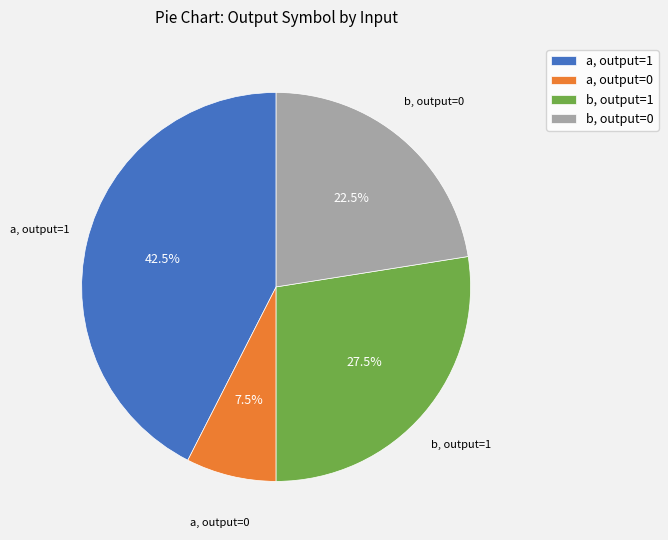

Which slice is the smallest?

a, output=0